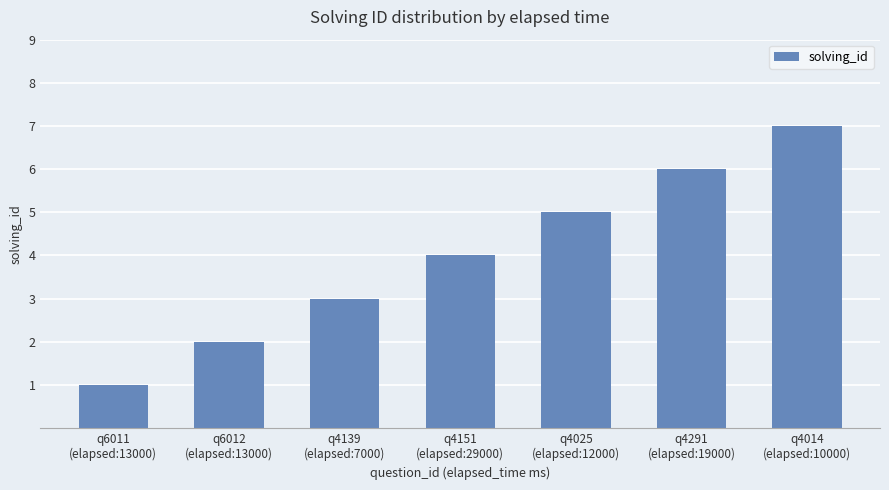

What is the sum of the values at q6012
(elapsed:13000) and q4291
(elapsed:19000)?

8